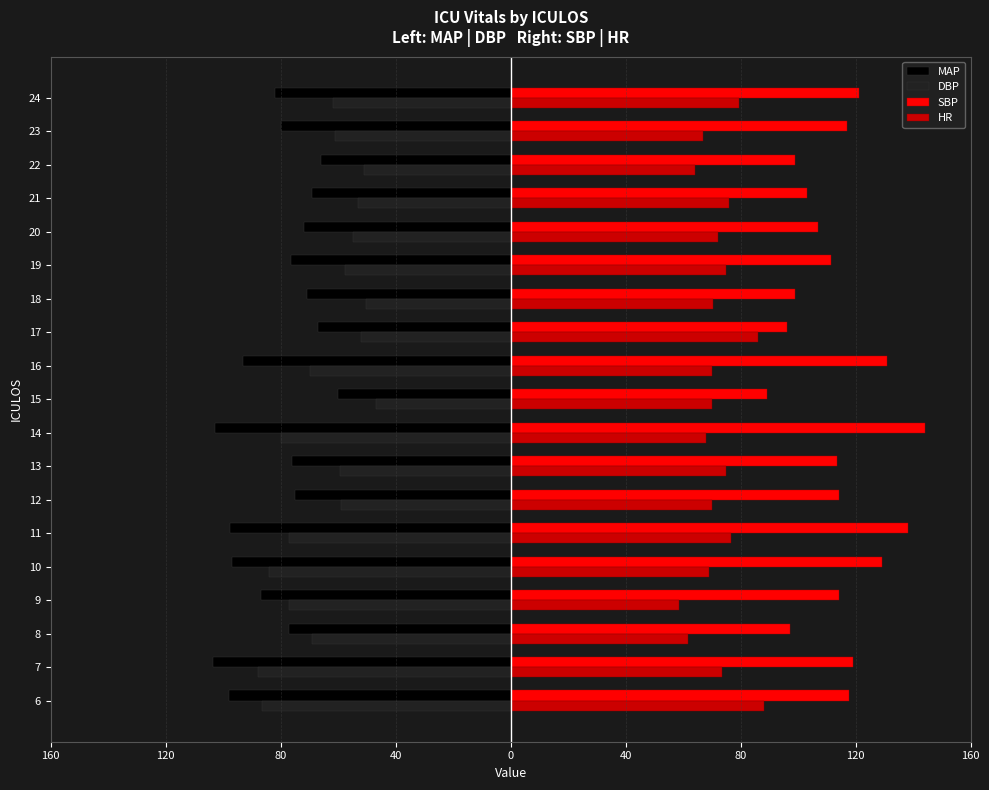

What are all the series names shown in the legend?

MAP, DBP, SBP, HR